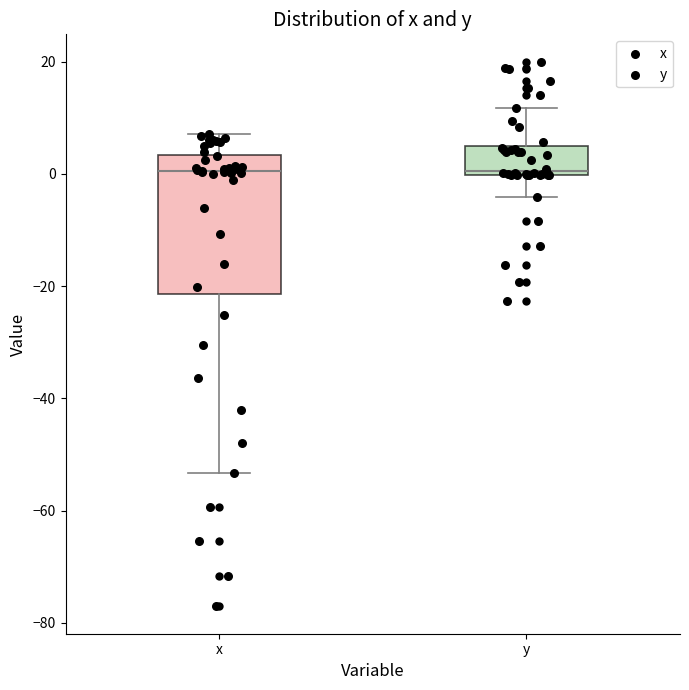

Reading left to right, transcribe this box plot: for each box, give where its median line is, the range the box spans, and where its two whiskers end, as read against the y-axis. The values are not printed on the chart, so give them approximately, as read against the axis.

x: median 0, box -22 to 4, whiskers -54 to 8
y: median 0 (just above the box's lower edge), box 0 to 4, whiskers -4 to 12